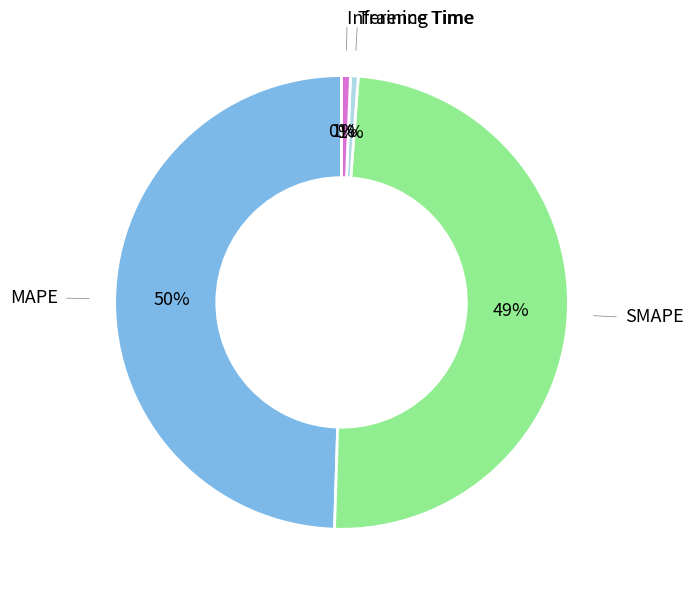

Count the number of slices in the pie.

5